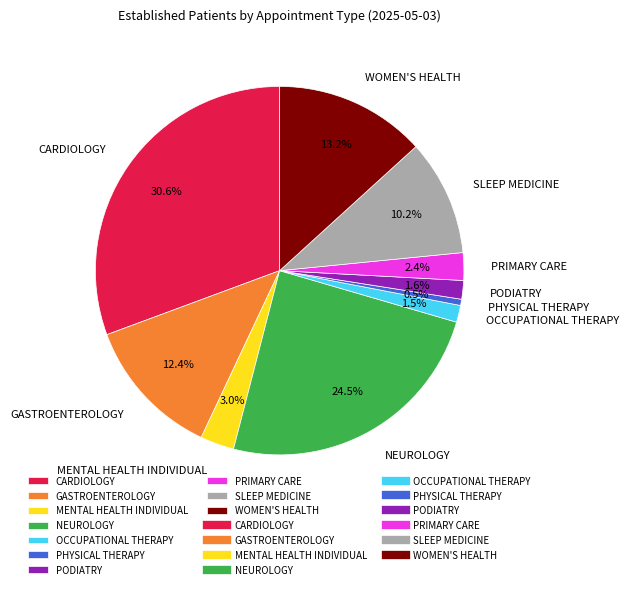

Does WOMEN'S HEALTH account for over 50% of the chart?

No